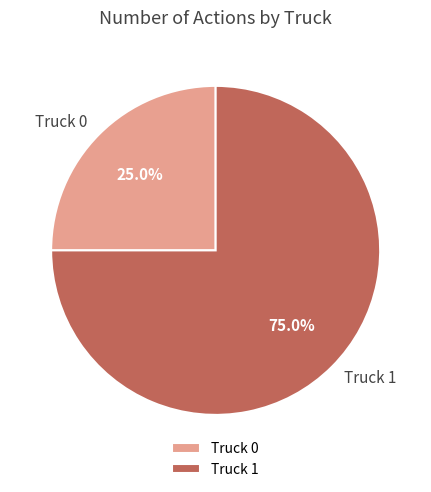

Does Truck 1 represent more than half of the total?

Yes